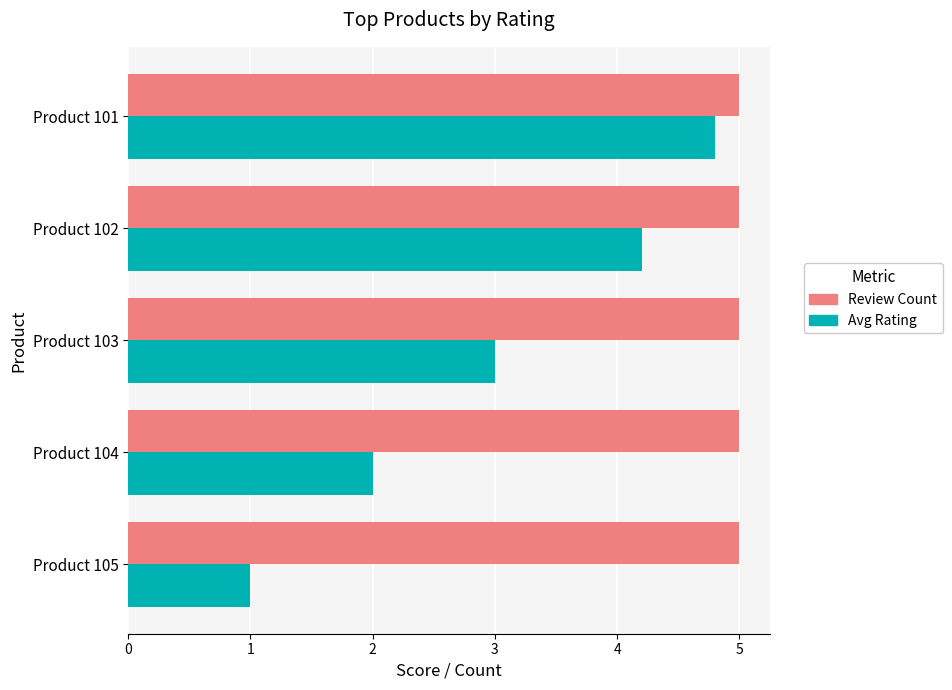

What is the difference between the highest and lowest values at Product 102?

0.8